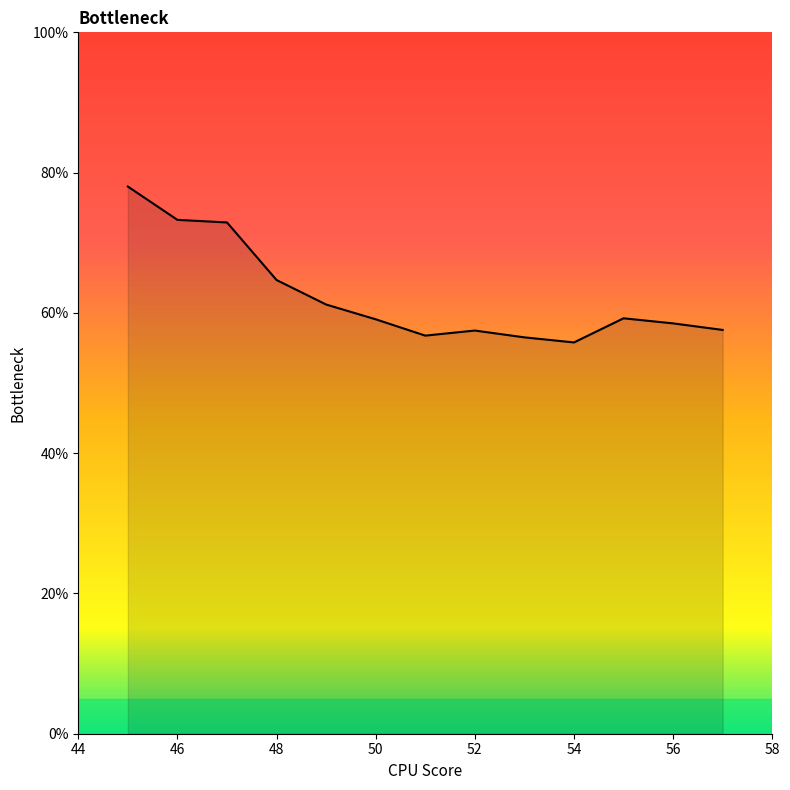

What is the maximum value shown in the chart?

78.0